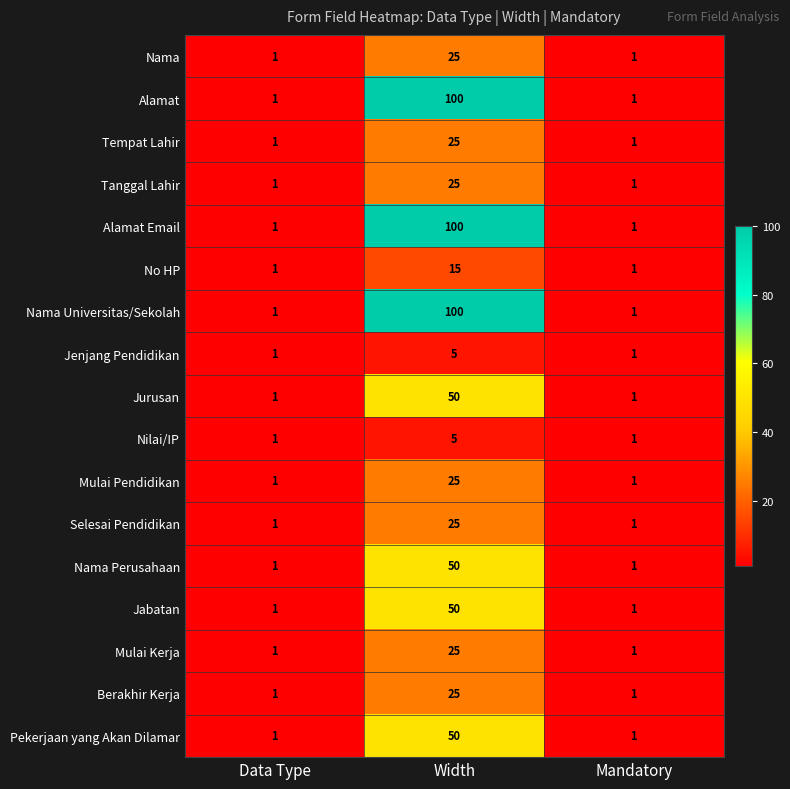

How many Jenjang Pendidikan values are between 1 and 5?

3